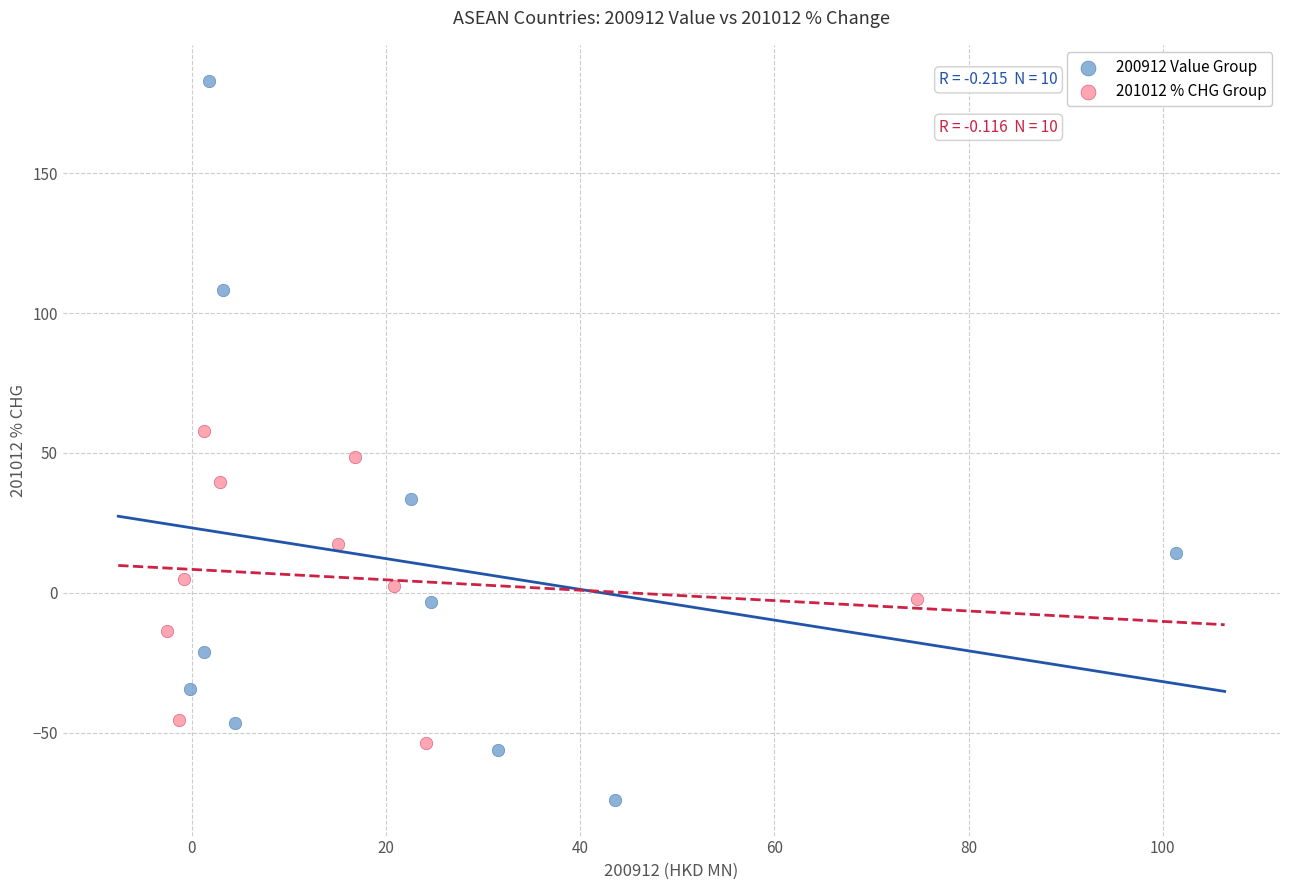

What are all the series names shown in the legend?

200912 Value Group, 201012 % CHG Group